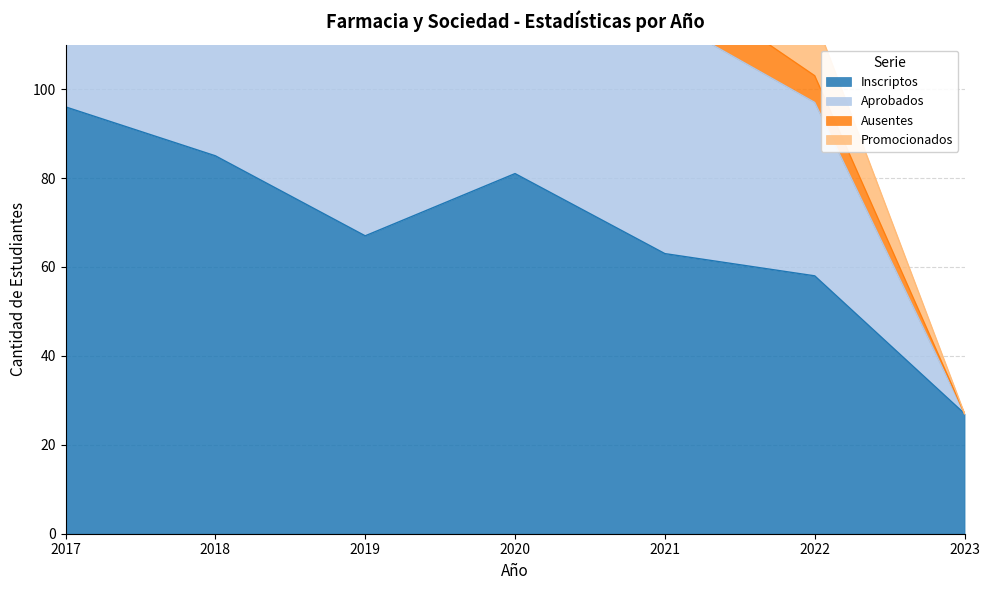

Which series ends up on top after the final intersection of Ausentes and Promocionados?

Promocionados